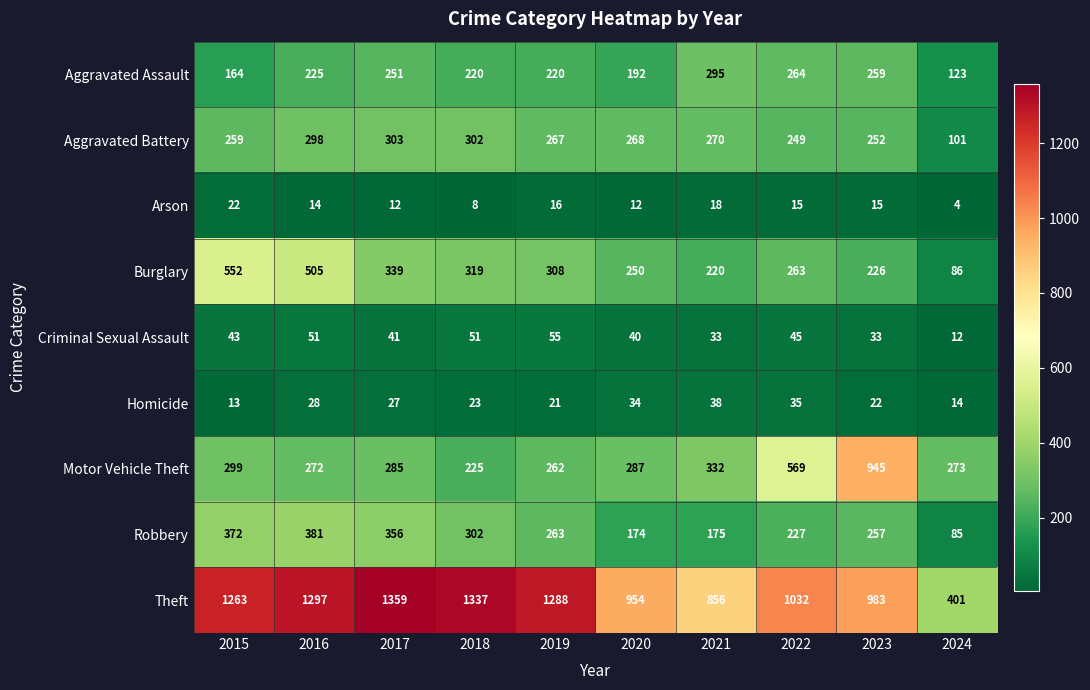

Which series has the largest range (max minus min)?

Theft